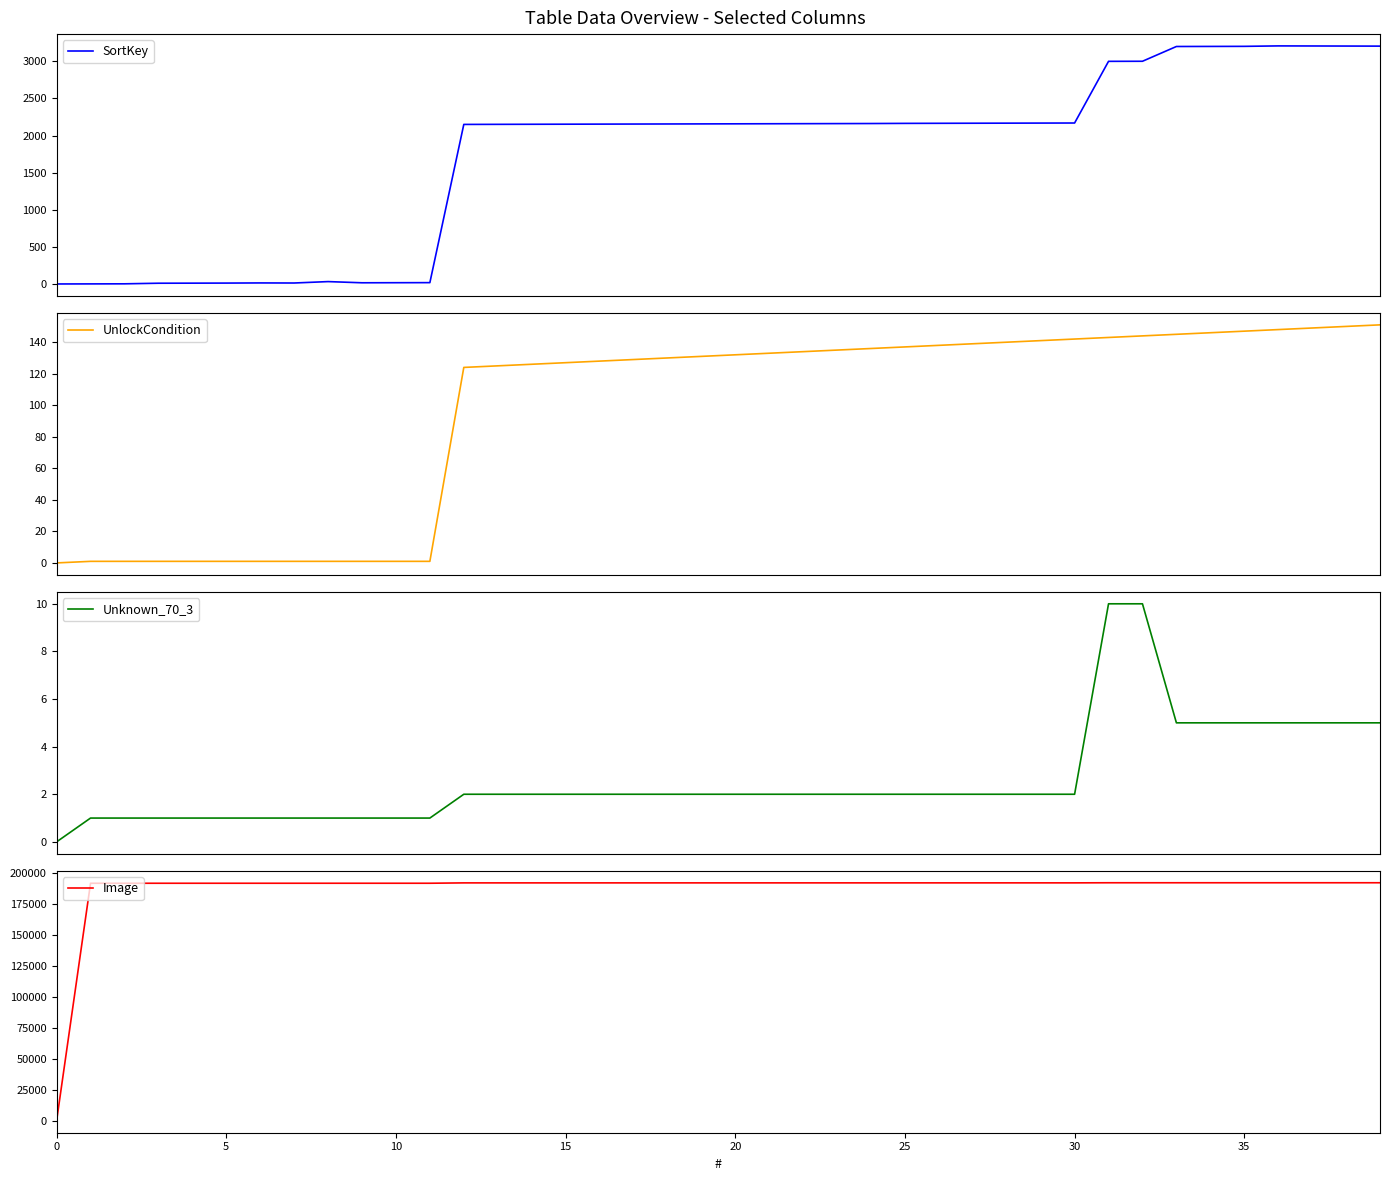

Reading left to right, transcribe all the data shown in this chart.

SortKey: 0	1	2	10	11	12	14	13	32	16	17	18	2150	2151	2152	2153	2154	2155	2156	2157	2158	2159	2160	2161	2162	2164	2165	2166	2167	2168	2169	3000	3001	3200	3201	3202	3208	3207	3206	3205
UnlockCondition: 0	1	1	1	1	1	1	1	1	1	1	1	124	125	126	127	128	129	130	131	132	133	134	135	136	137	138	139	140	141	142	143	144	145	146	147	148	149	150	151
Unknown_70_3: 0	1	1	1	1	1	1	1	1	1	1	1	2	2	2	2	2	2	2	2	2	2	2	2	2	2	2	2	2	2	2	10	10	5	5	5	5	5	5	5
Image: 0	192001	192002	192003	192004	192005	192006	192007	192008	192009	192010	192011	192301	192302	192303	192304	192305	192306	192307	192308	192309	192310	192311	192312	192313	192314	192315	192316	192317	192318	192319	192401	192402	192403	192404	192405	192406	192407	192408	192409